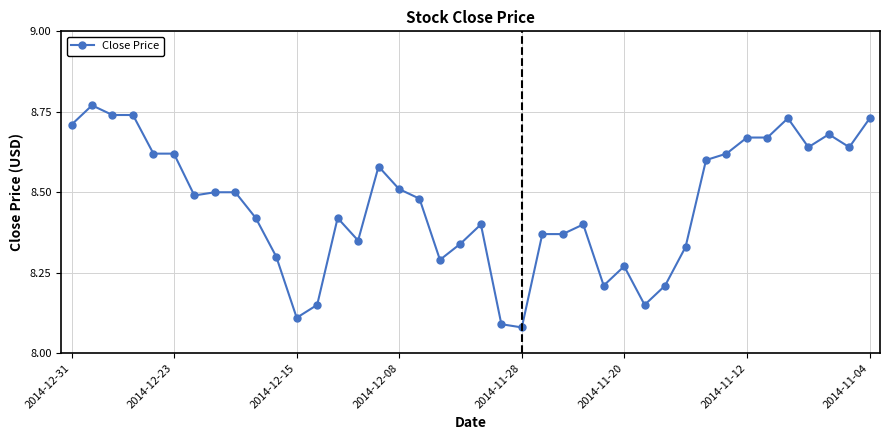

True or false: there are more than 2 points higher than both neighbors.

True